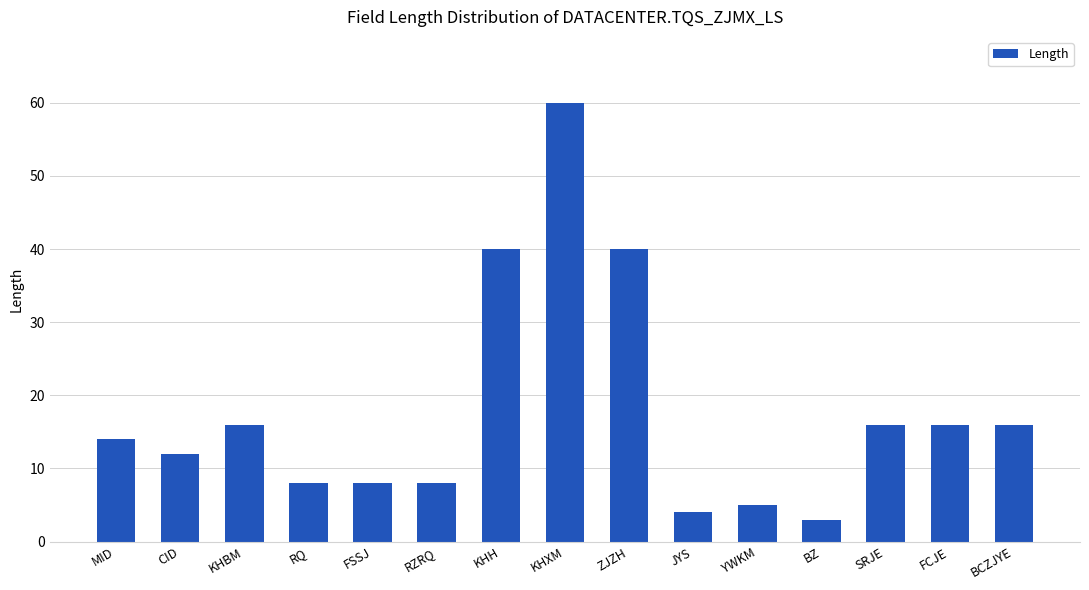

How many series are shown in this chart?

1